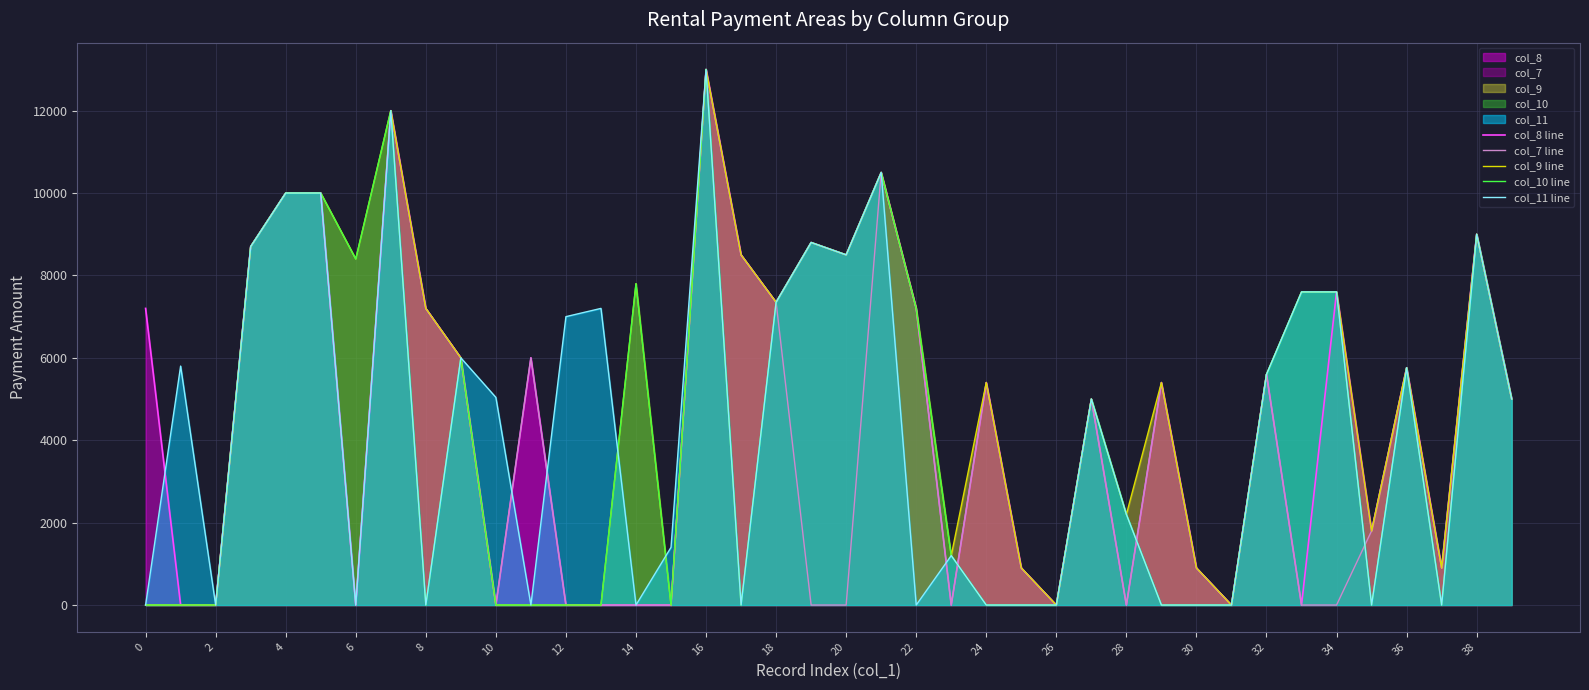

The value of col_11 line at 12 is 7000. True or false?

True